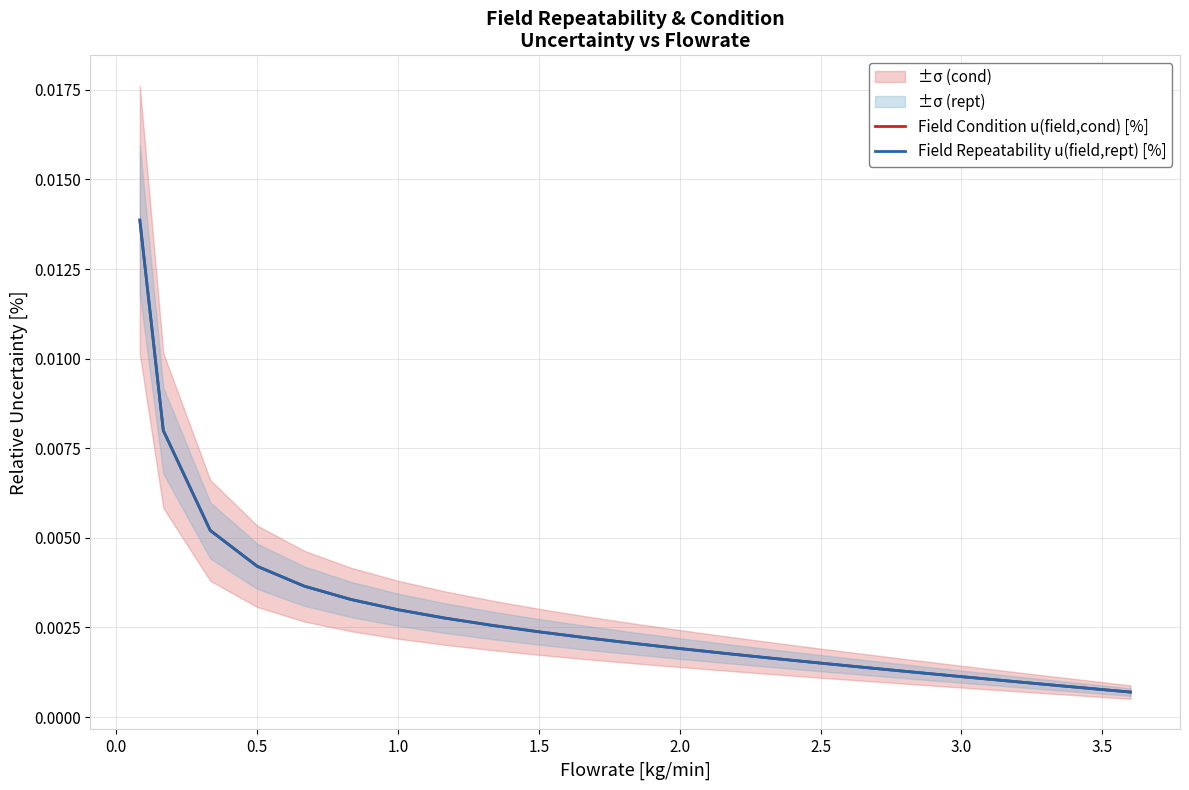

True or false: Field Repeatability u(field,rept) [%] has more than 1 points higher than both neighbors.

False